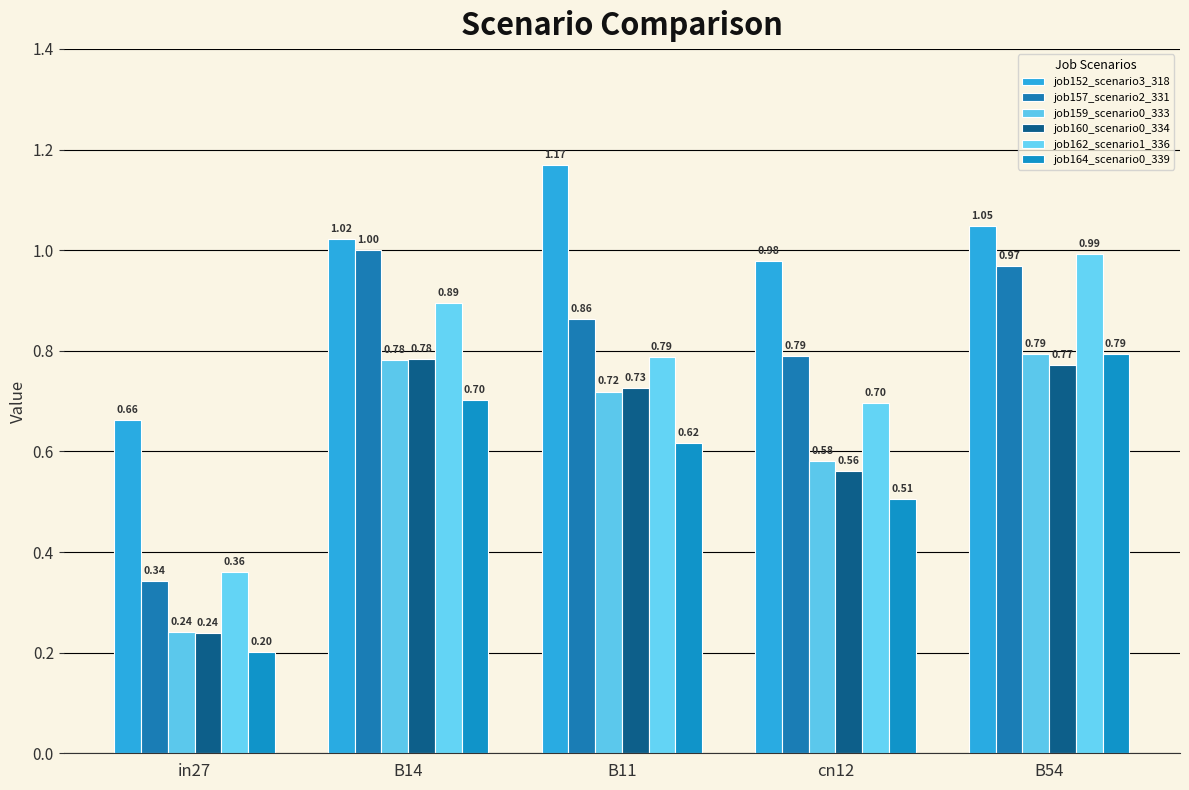

Is the value of job157_scenario2_331 at B14 greater than the value of job164_scenario0_339 at cn12?

Yes